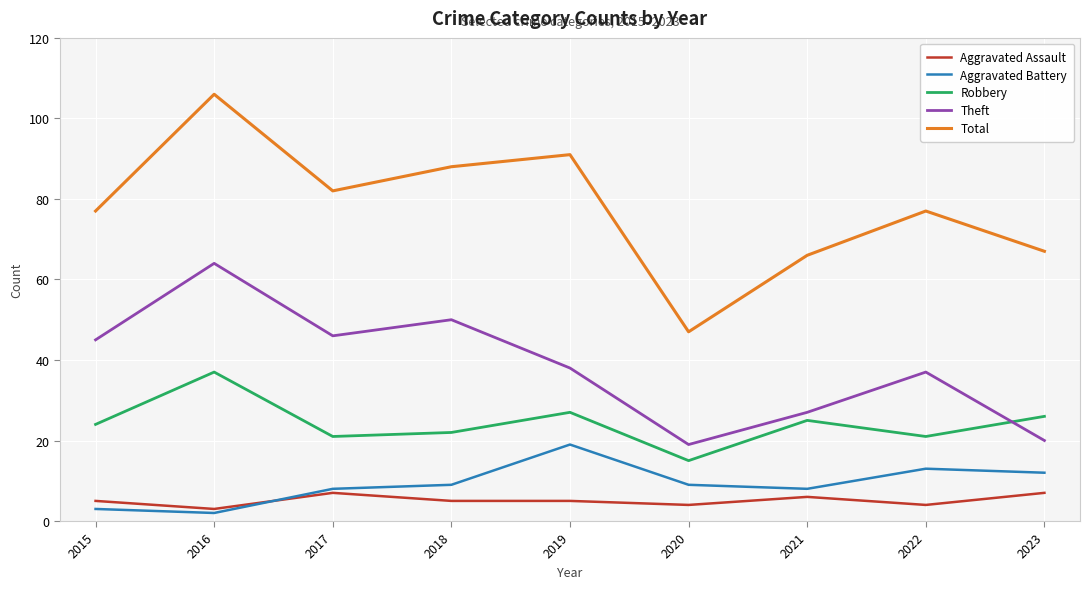

Reading left to right, extract all data points from this chart.

Aggravated Assault: 5	3	7	5	5	4	6	4	7
Aggravated Battery: 3	2	8	9	19	9	8	13	12
Robbery: 24	37	21	22	27	15	25	21	26
Theft: 45	64	46	50	38	19	27	37	20
Total: 77	106	82	88	91	47	66	77	67